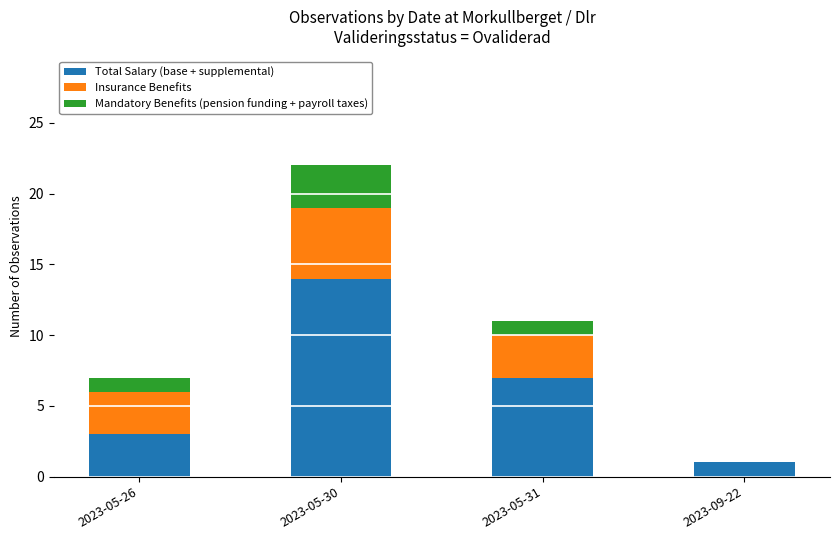

What is the total value across all series at 2023-05-30?

22